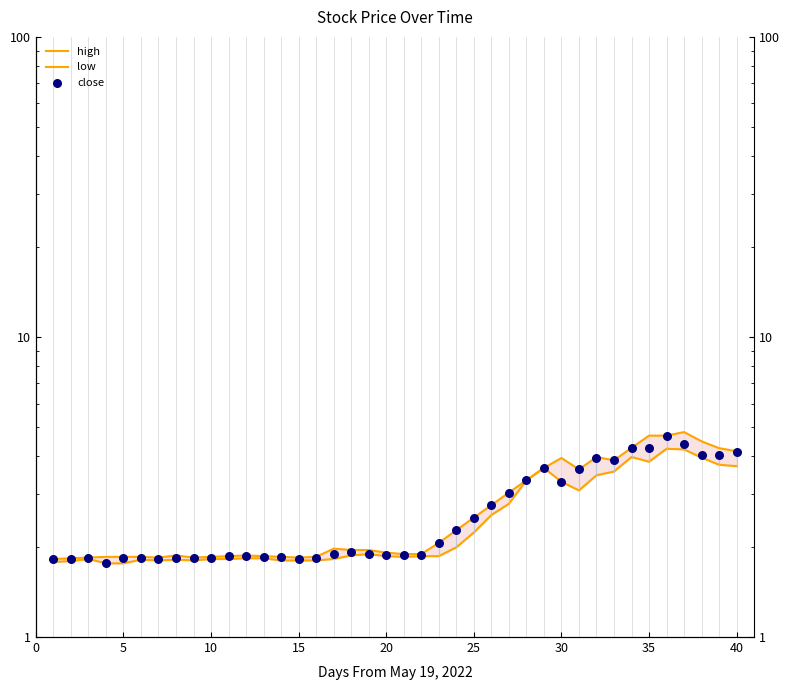

Which series reaches the maximum Y coordinate?

high